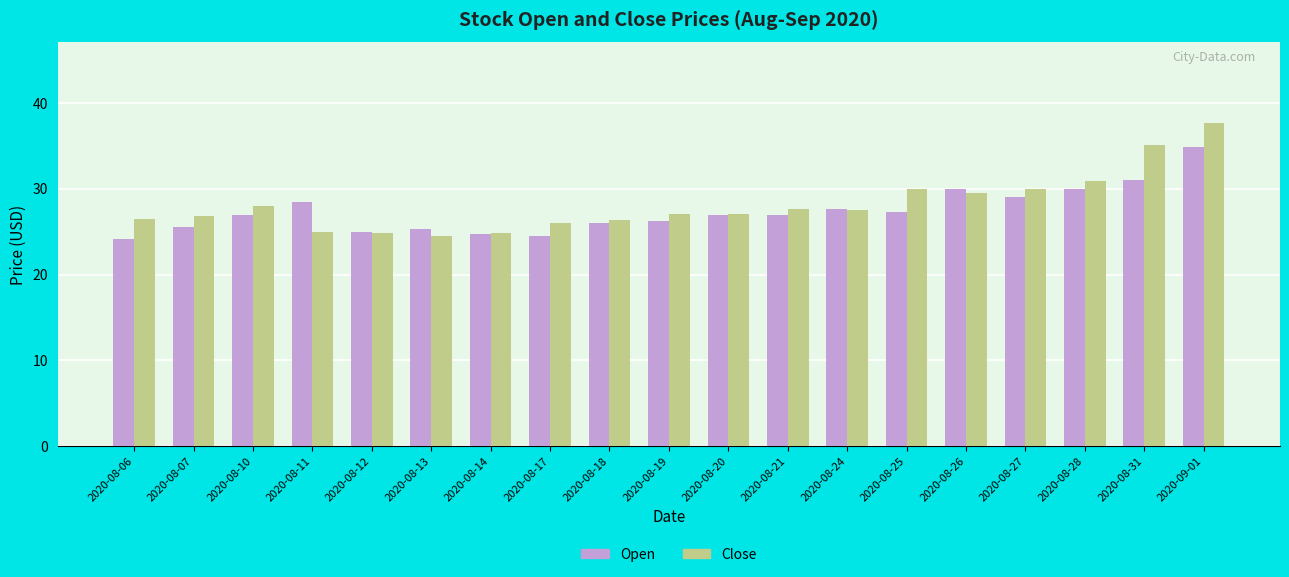

Which category has the lowest value in the Open series?

2020-08-06